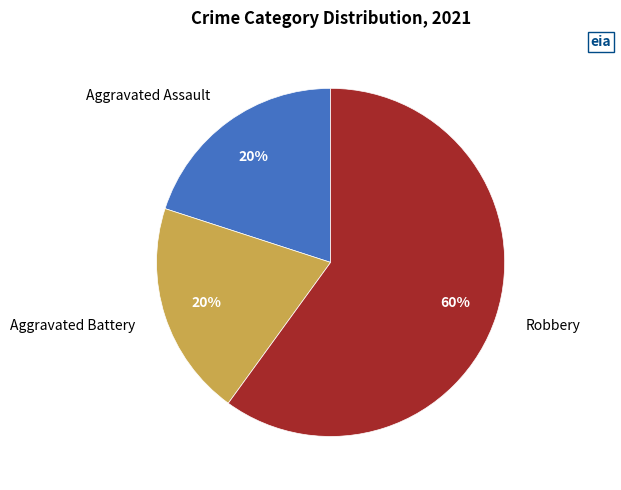

The Aggravated Assault slice represents 20% of the pie. True or false?

True